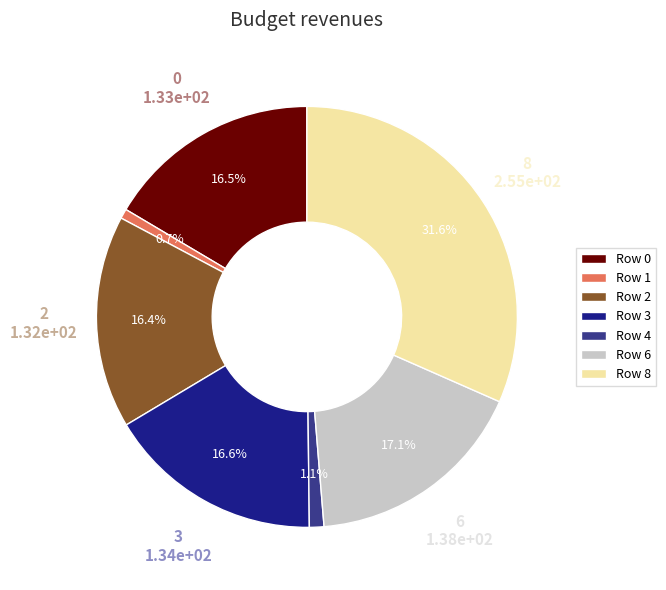

Which slice is the largest?

Row 8